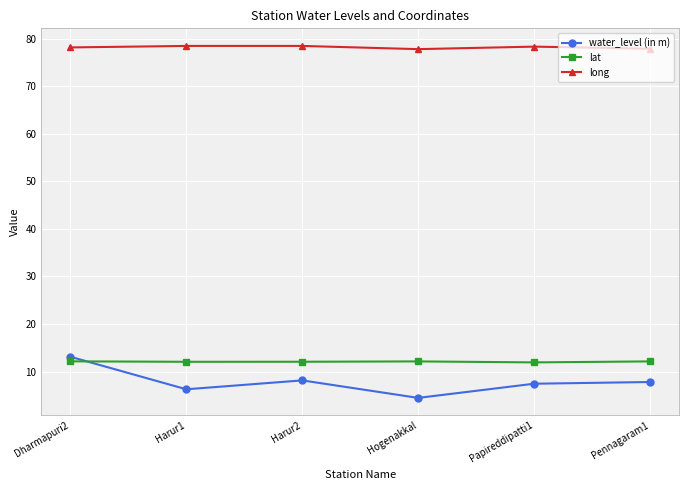

How many interior local valleys does the water_level (in m) series have?

2